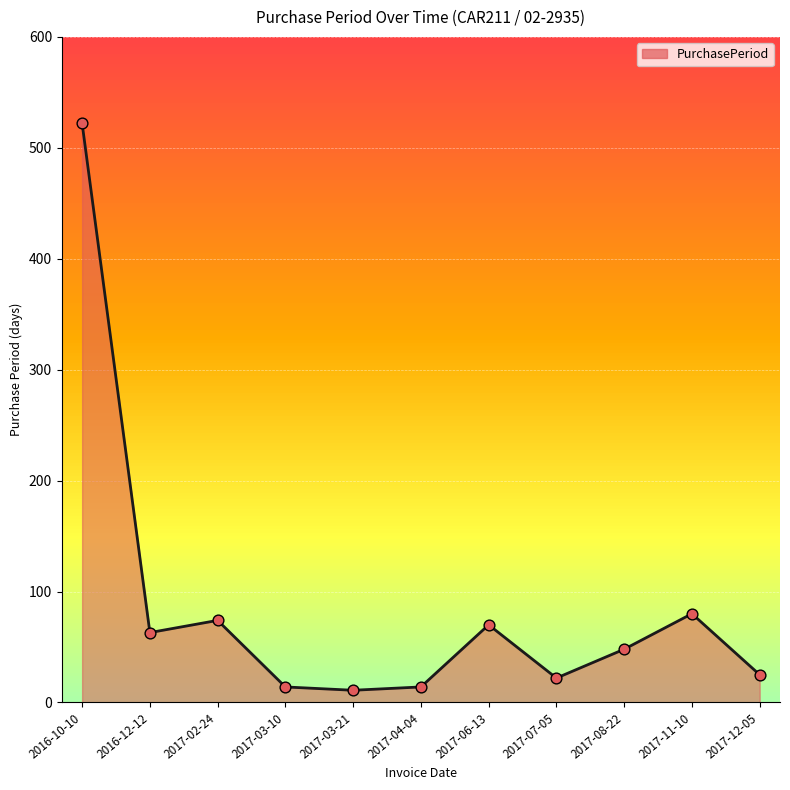

What is the ratio of the value at 2017-03-21 to the value at 2017-03-10?

0.8